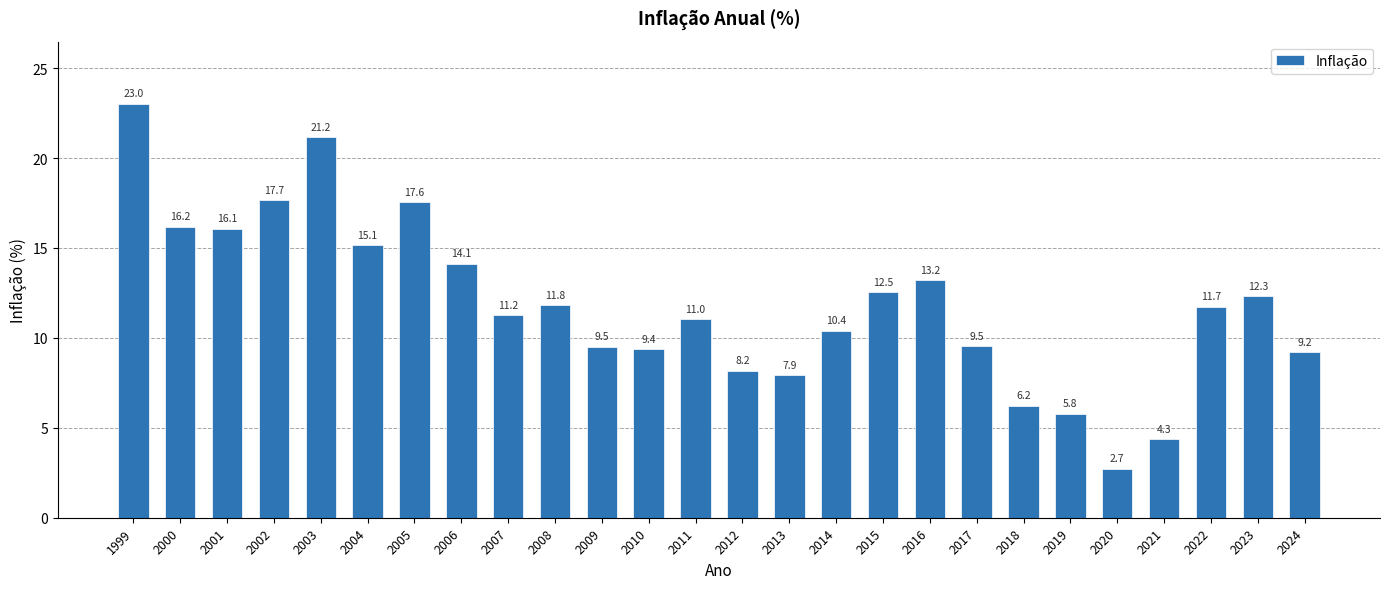

What is the value of the 24th bar from the left?

11.7